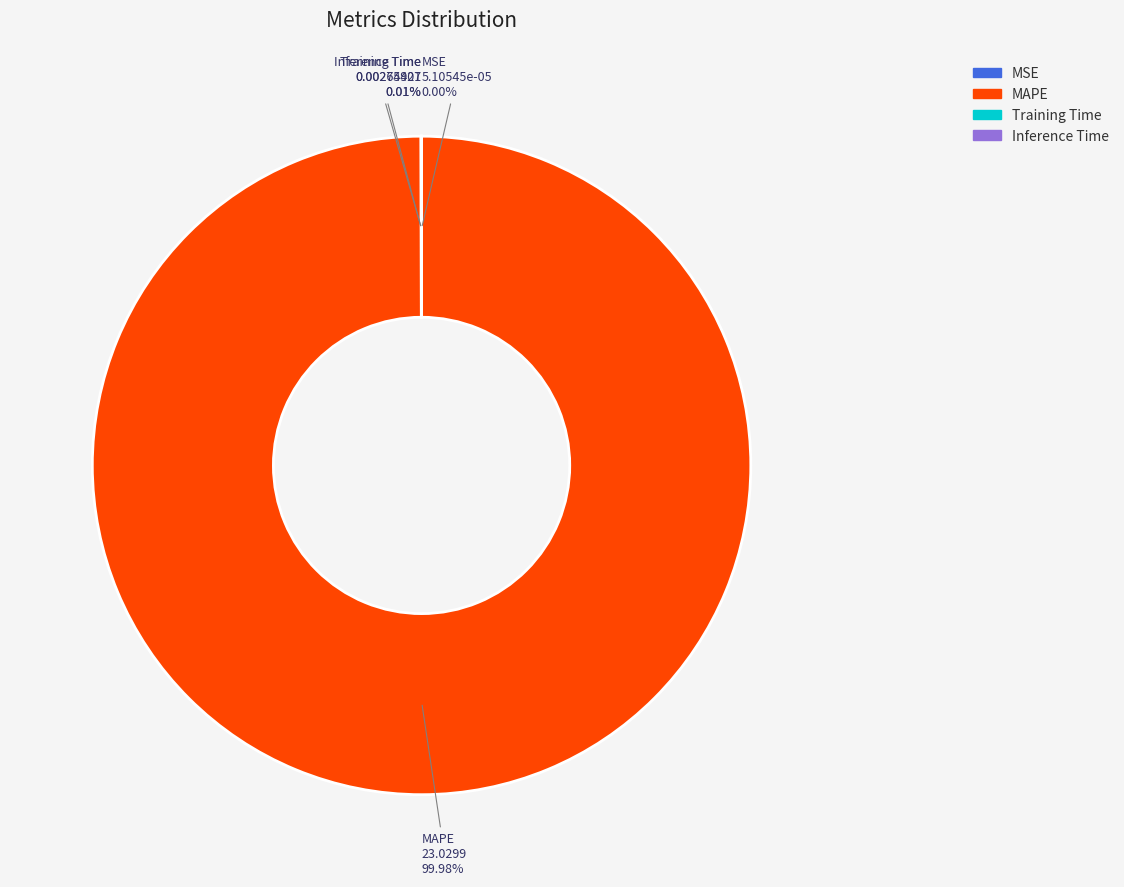

Which slice represents more than half of the pie?

MAPE